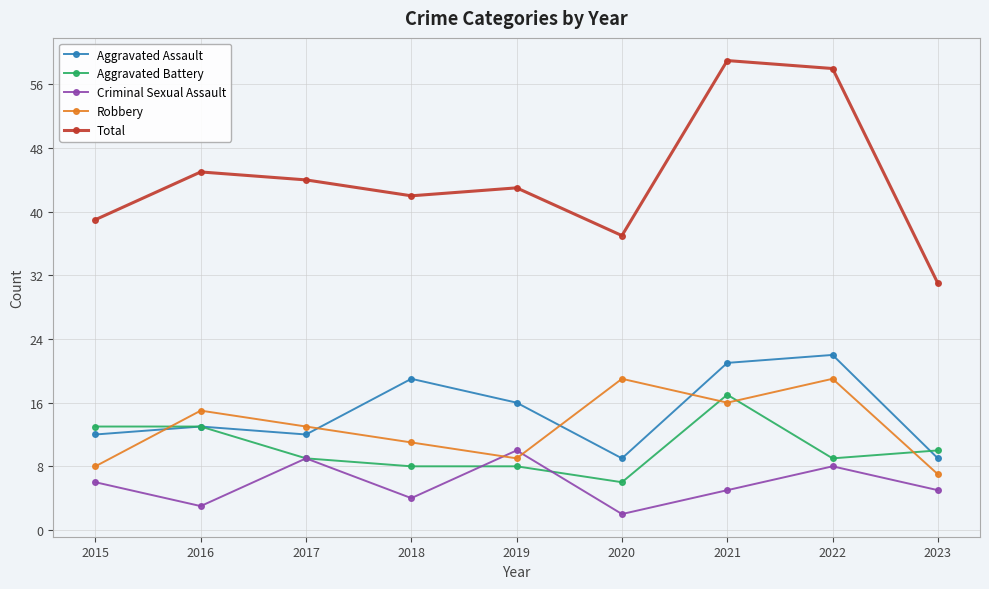

What is the difference between the highest and lowest values at 2016?

42